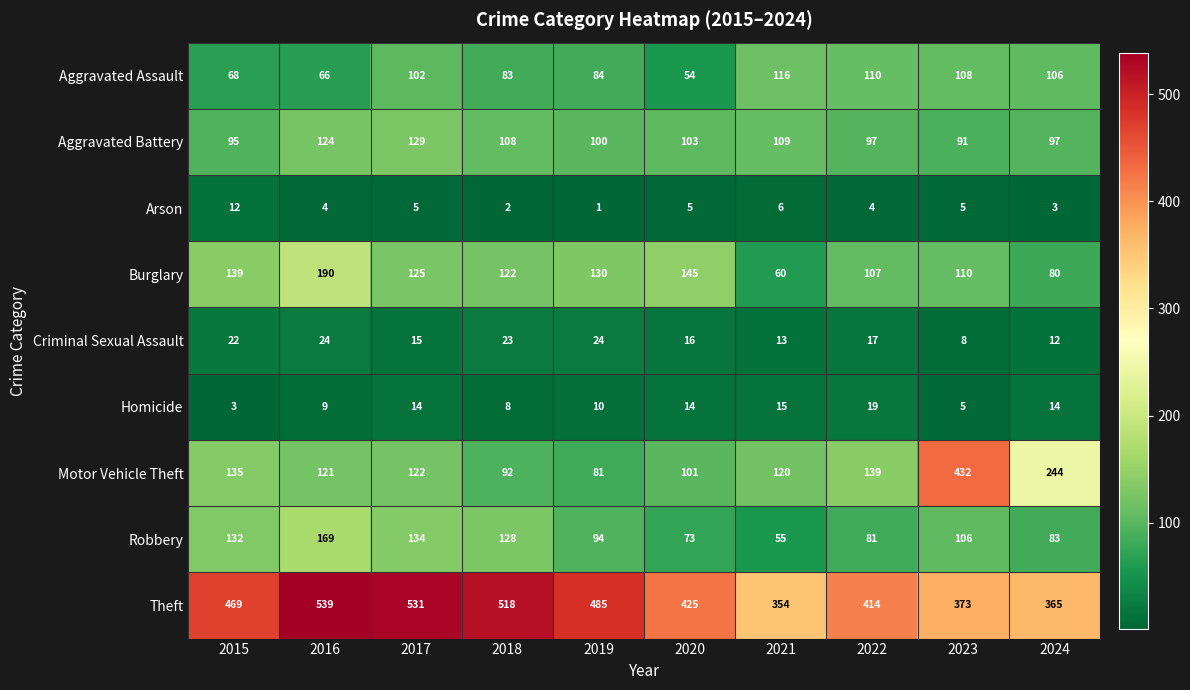

True or false: Arson has a value of 17 at 2015.

False